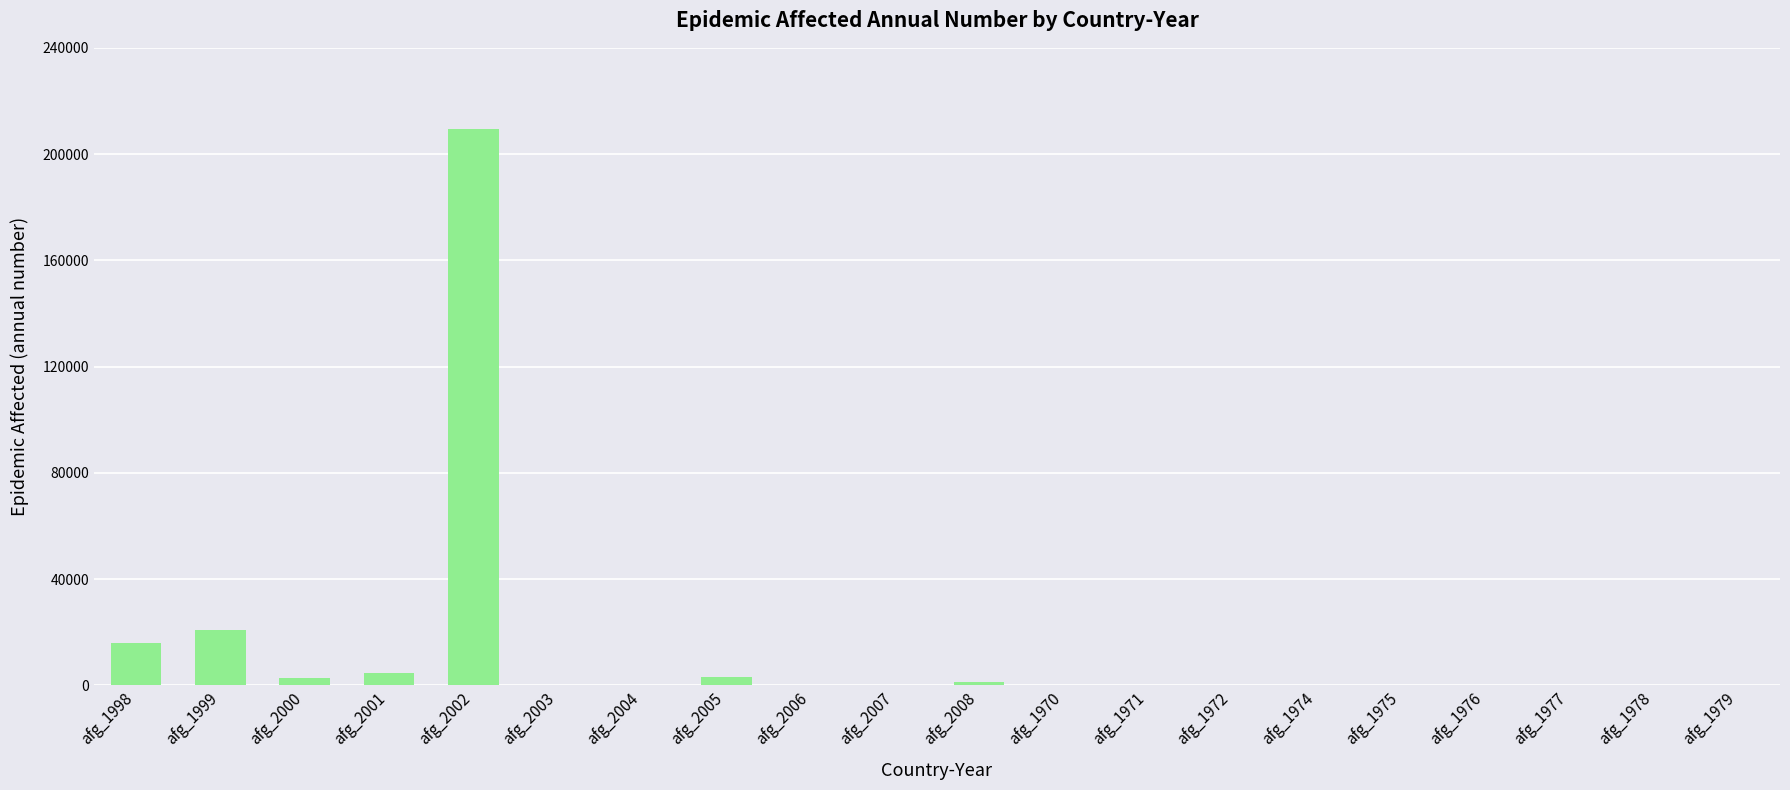

The chart shows a value of 0 at afg_2004. True or false?

True